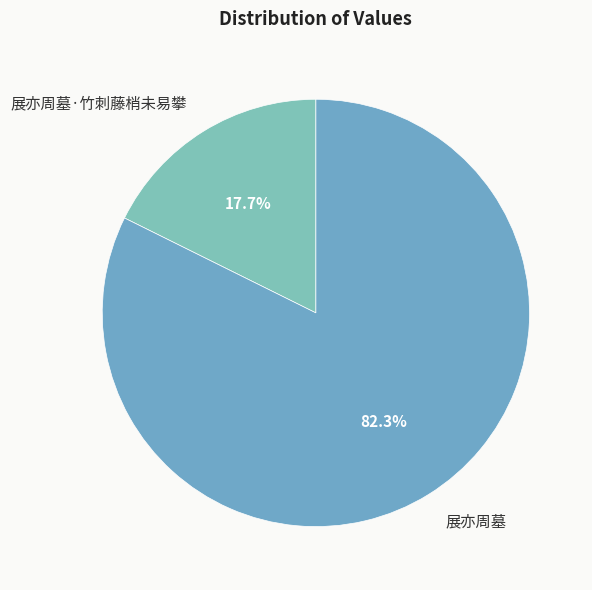

How many segments does this pie chart have?

2